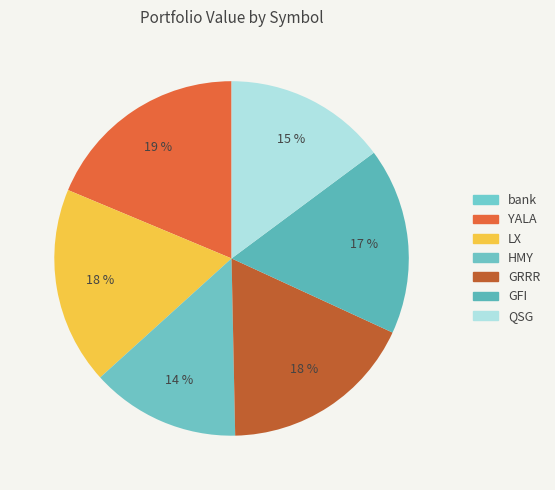

Combined, do bank and HMY account for over 50%?

No